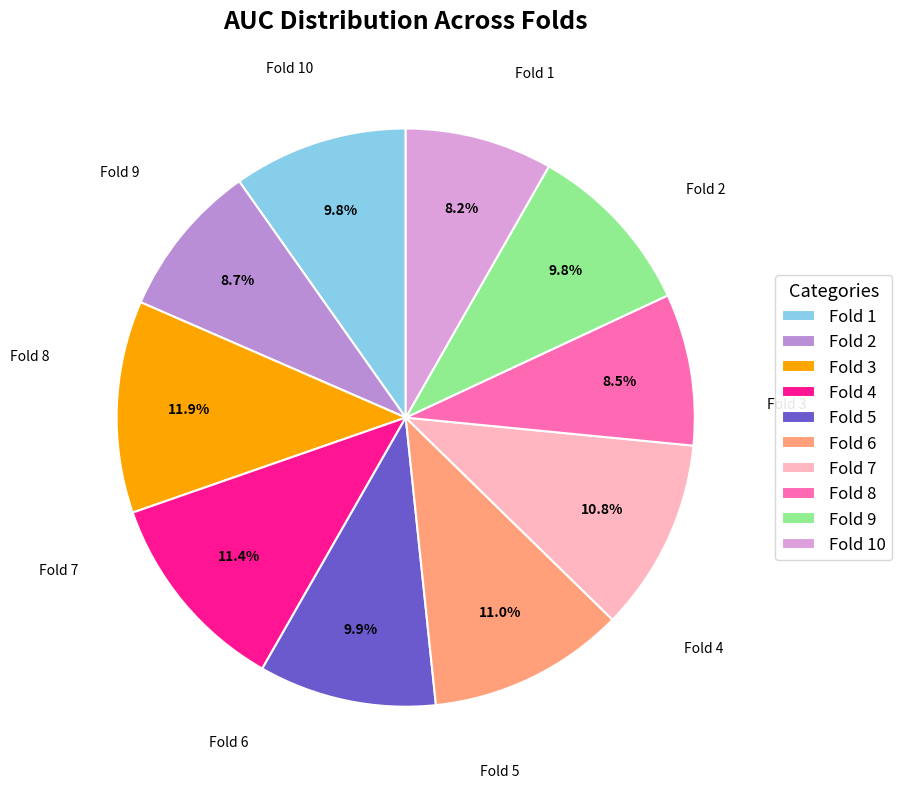

Which has a higher value, Fold 8 or Fold 3?

Fold 3